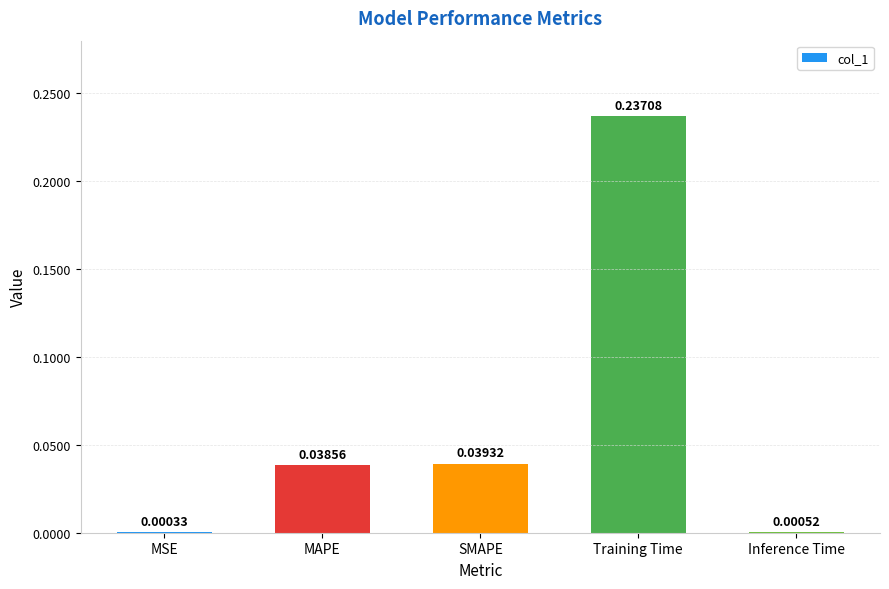

Are the bars horizontal?

No